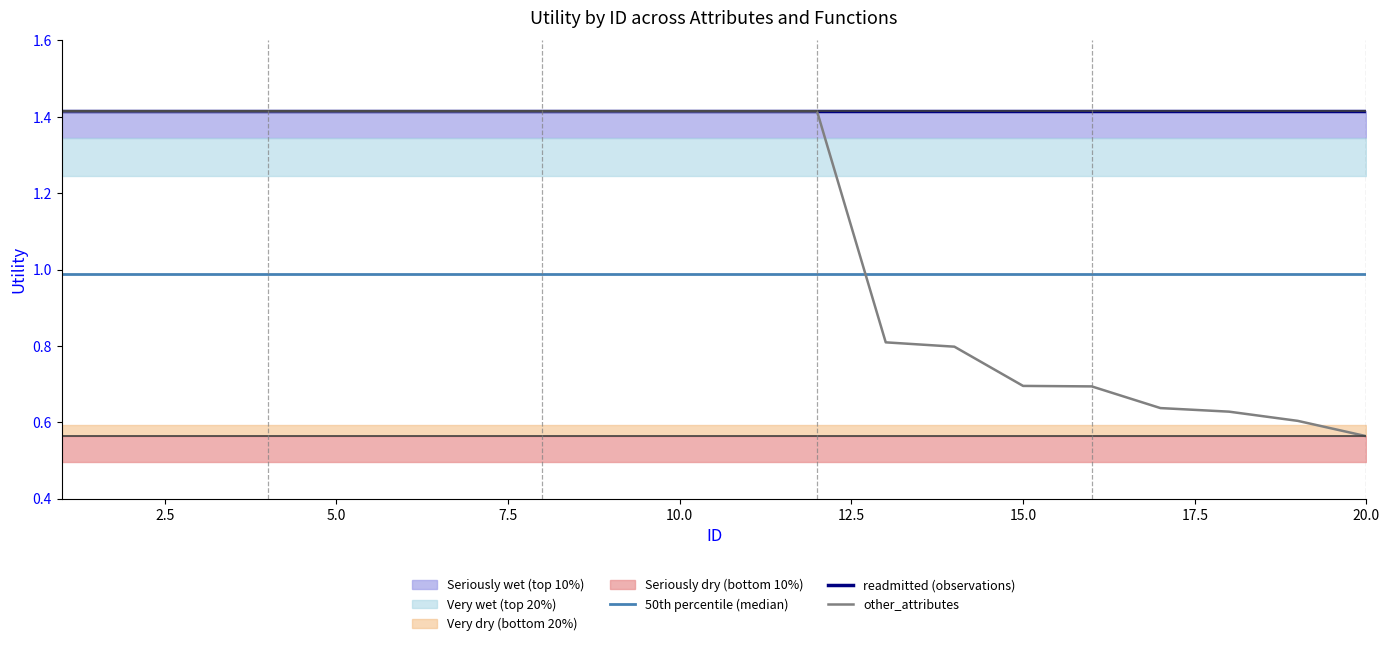

List the series in order of their peak value, lowest first.

50th percentile (median), readmitted (observations), other_attributes